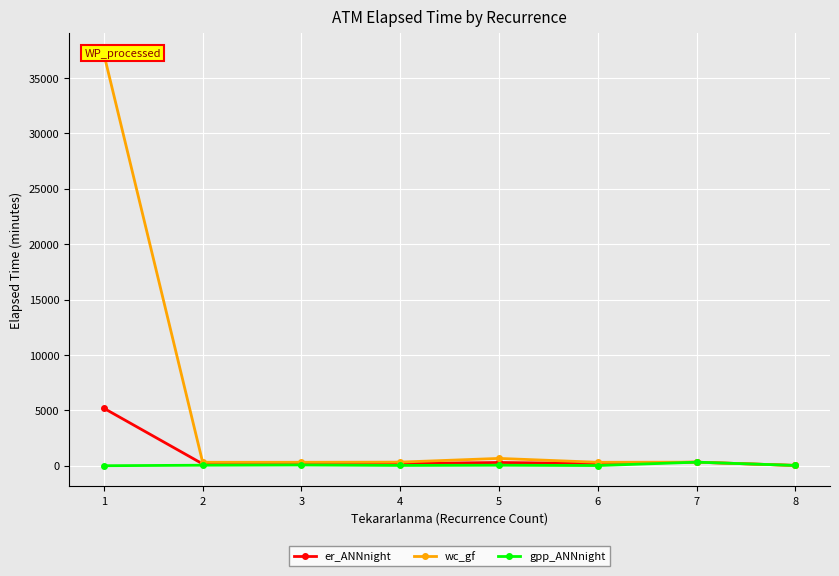

Is it true that wc_gf equals 9.2 at 8?

False